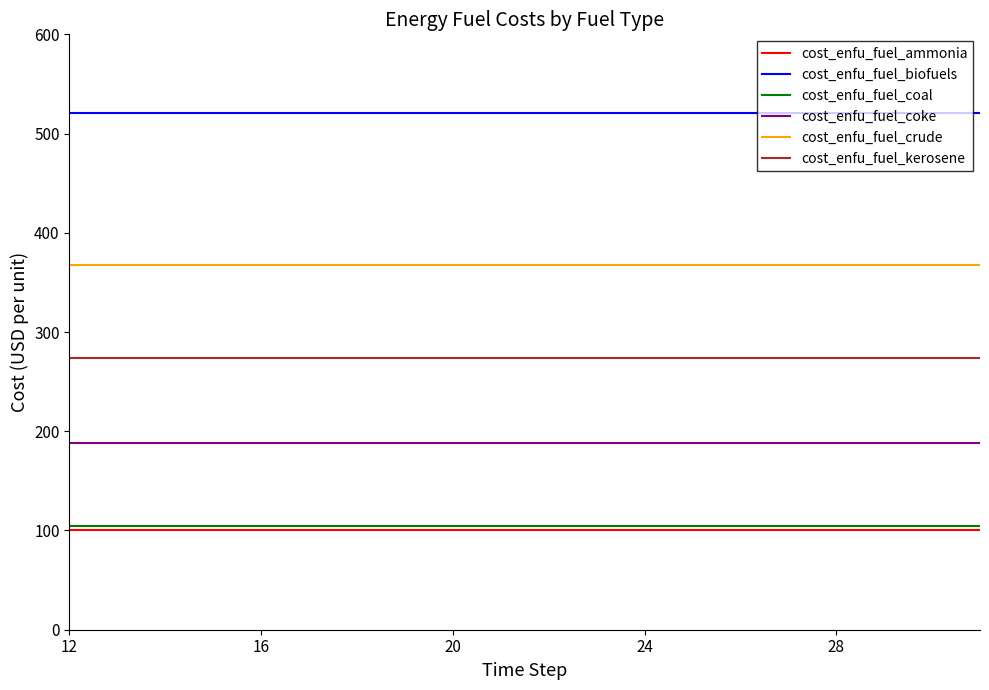

True or false: cost_enfu_fuel_coal and cost_enfu_fuel_ammonia cross at least once.

False